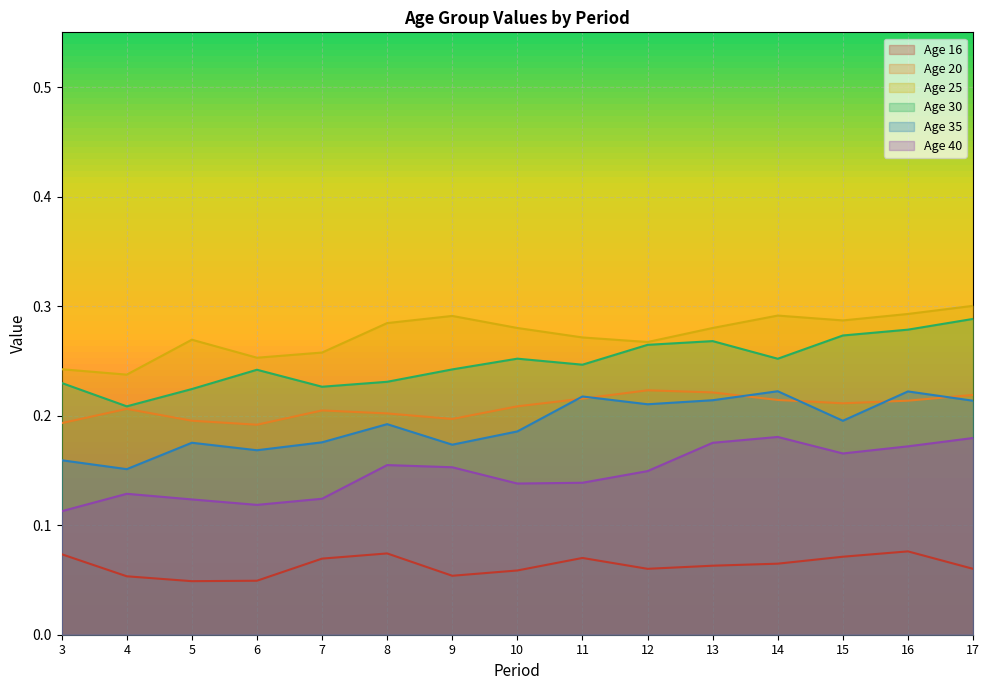

What is the spread (max minus min) of values at 11?

0.2